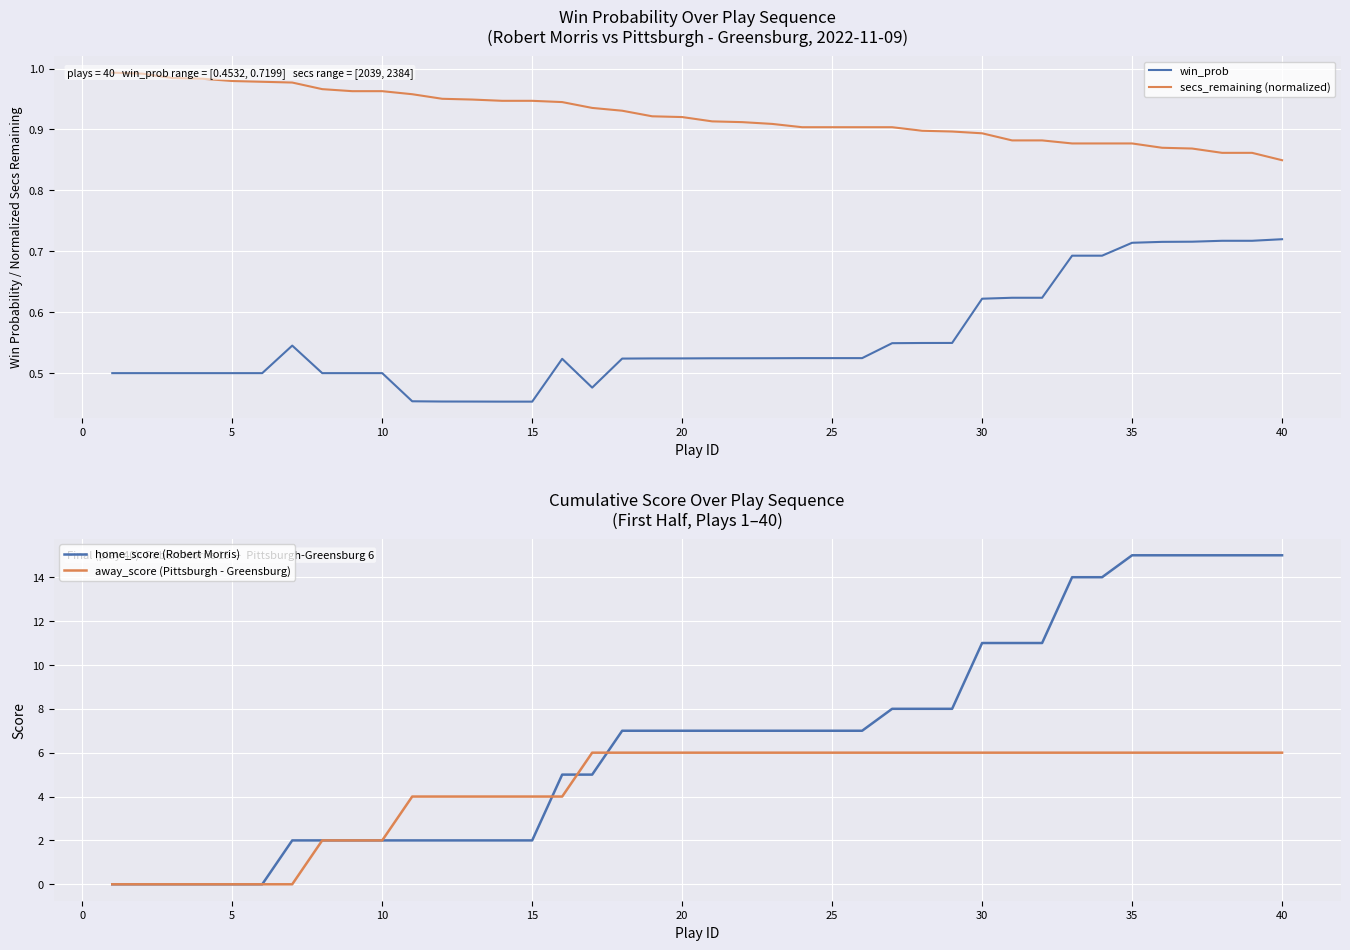

Does the chart display data point markers on the line(s)?

No